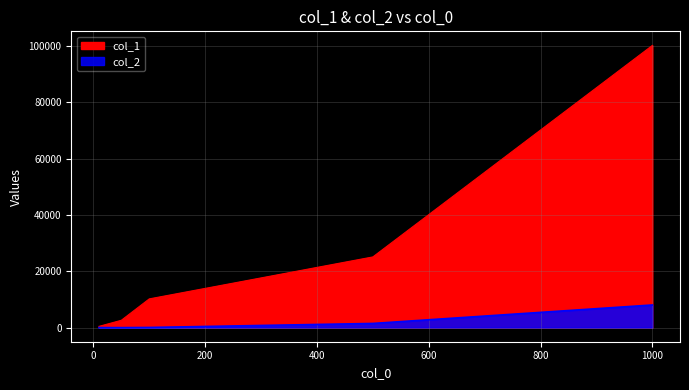

What is the difference between the highest and lowest values at 50?

2600